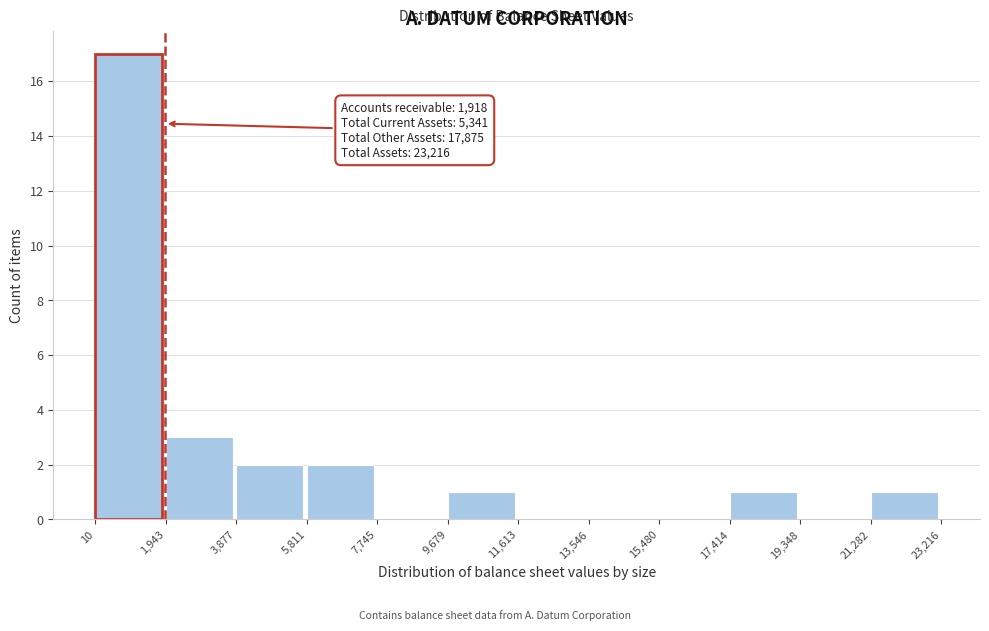

Which range on the x-axis has the tallest bar?

10 to 1,943